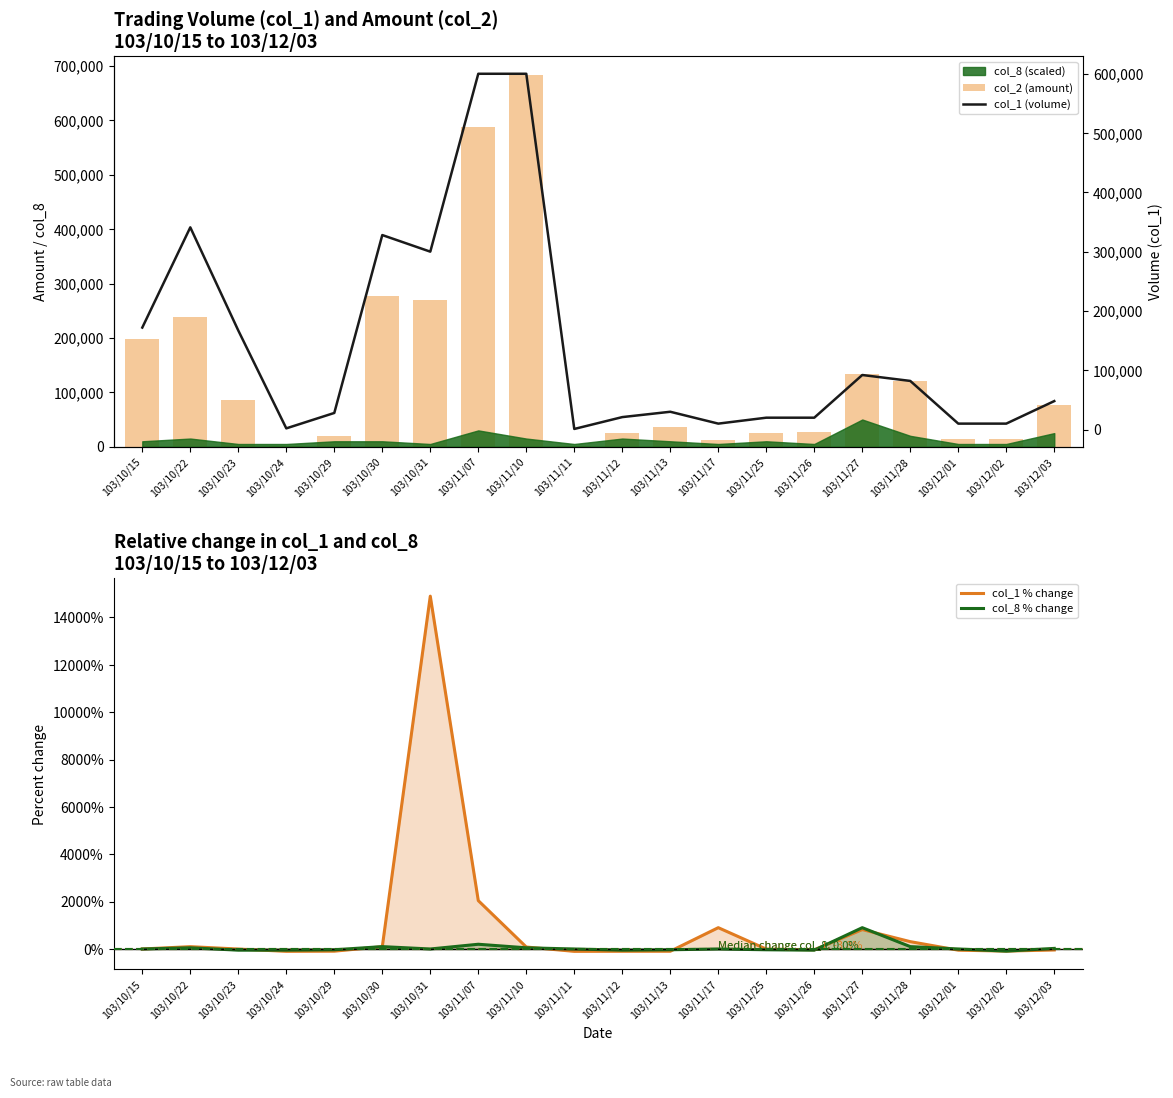

The col_1 (volume) series shows 2000.0 at 103/10/24. True or false?

True